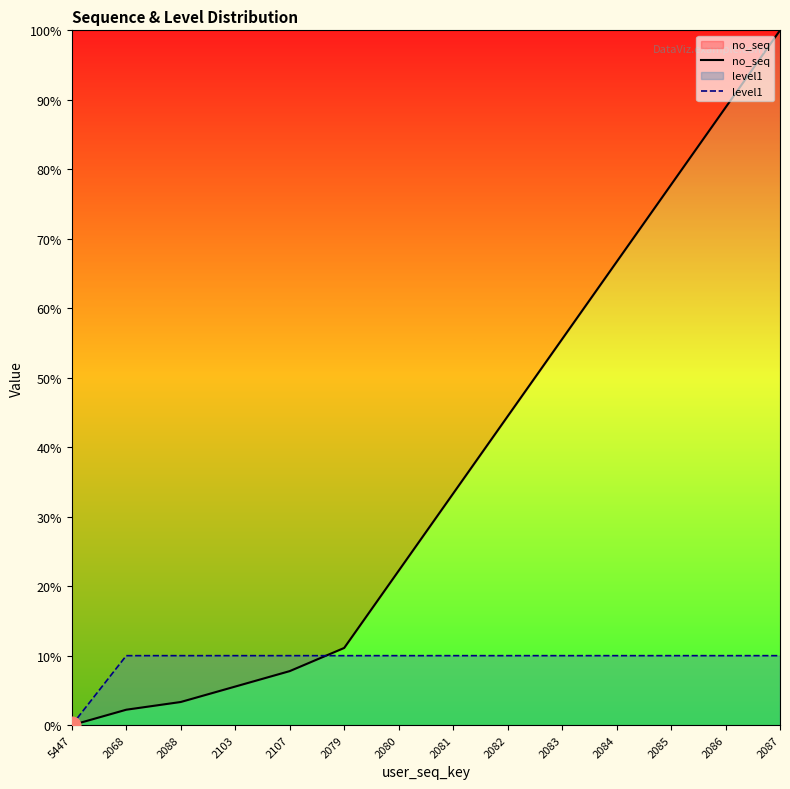

Where is no_seq nearest to the value 50?

2082